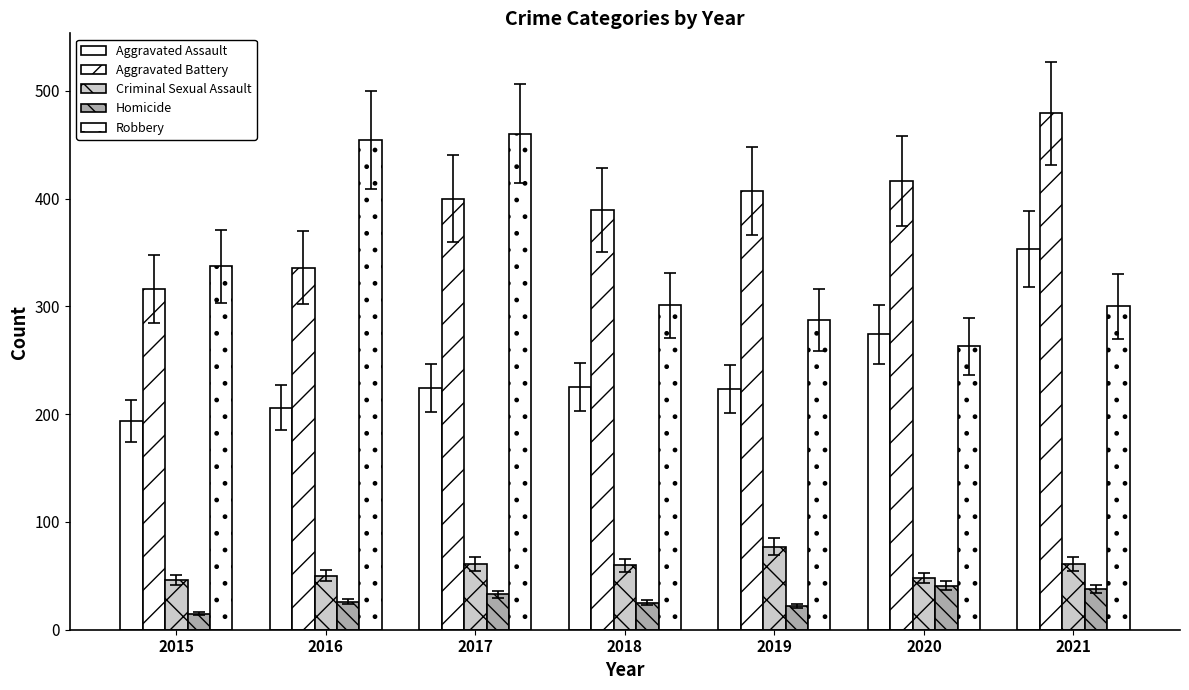

How many bars are there in each group?

5